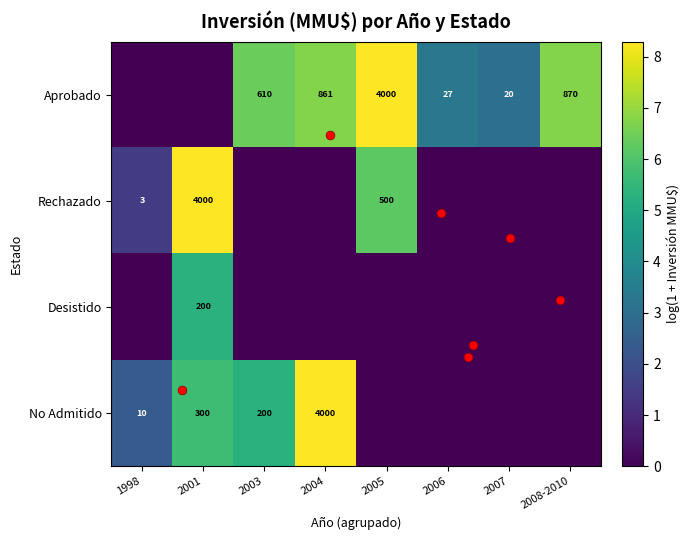

Rank the series at 2004 from highest to lowest value.

No Admitido, Aprobado, Rechazado, Desistido